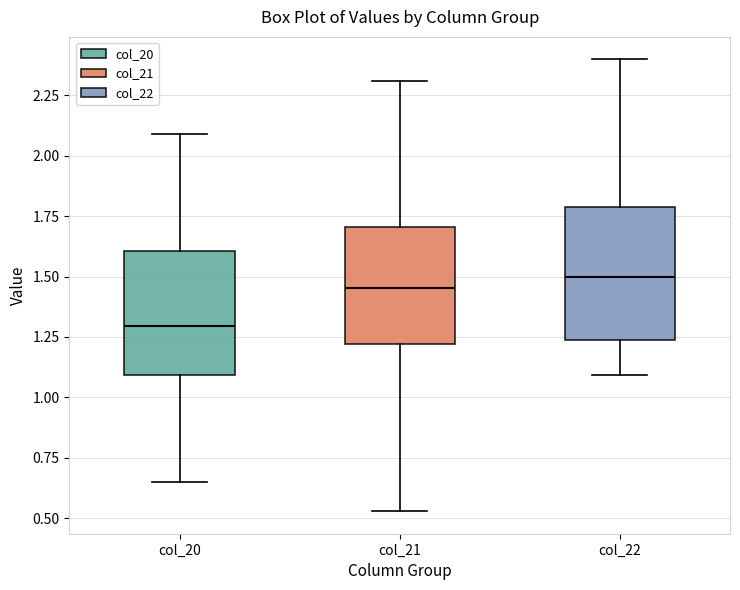

Reading left to right, read every box against the y-axis: the position of its median line, the range the box covers, and the ends of its whiskers. The values are not printed on the chart, so give them approximately, as read against the axis.

col_20: median 1.30, box 1.10 to 1.60, whiskers 0.65 to 2.10
col_21: median 1.45, box 1.20 to 1.70, whiskers 0.55 to 2.30
col_22: median 1.50, box 1.25 to 1.80, whiskers 1.10 to 2.40